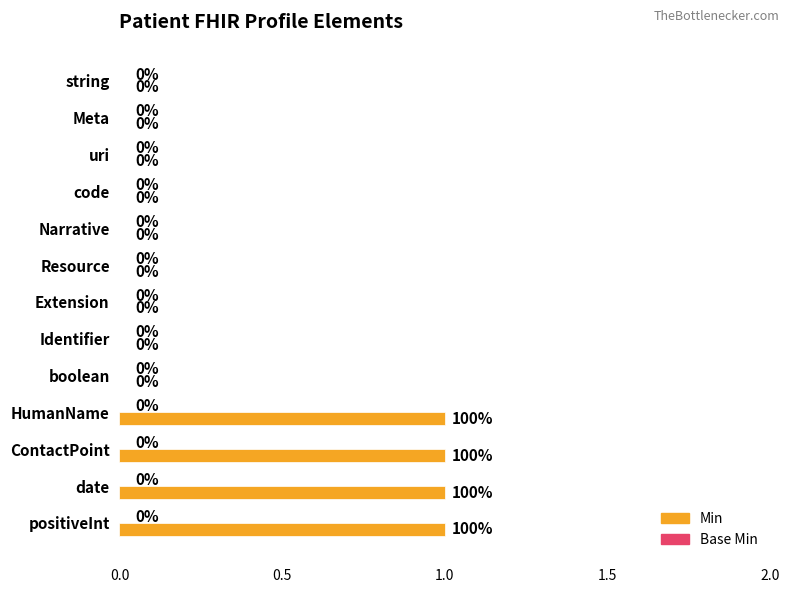

Count the number of data series in this chart.

1